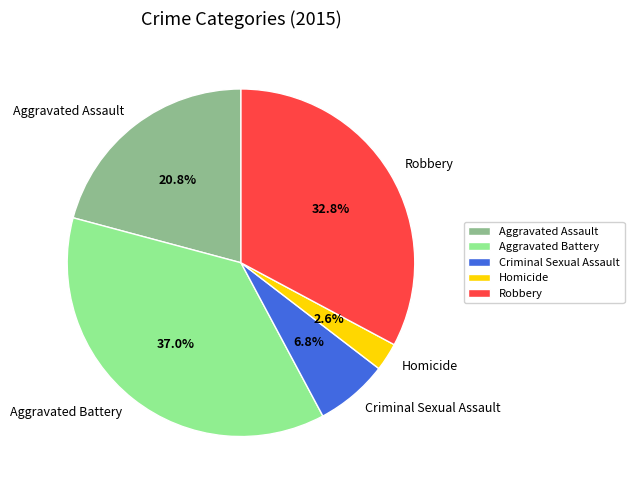

Between Aggravated Battery and Aggravated Assault, which is larger?

Aggravated Battery